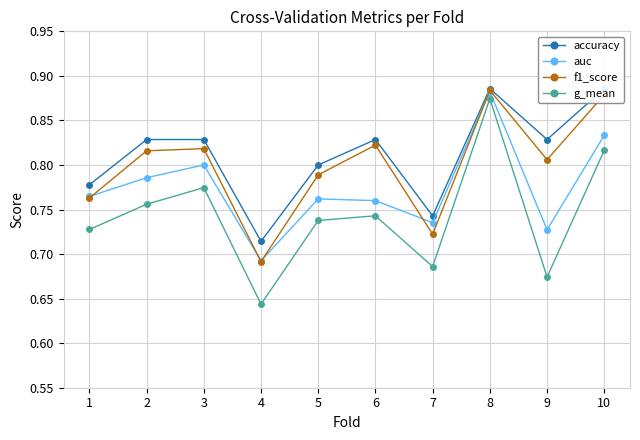

Which label corresponds to the largest value in the chart?

8